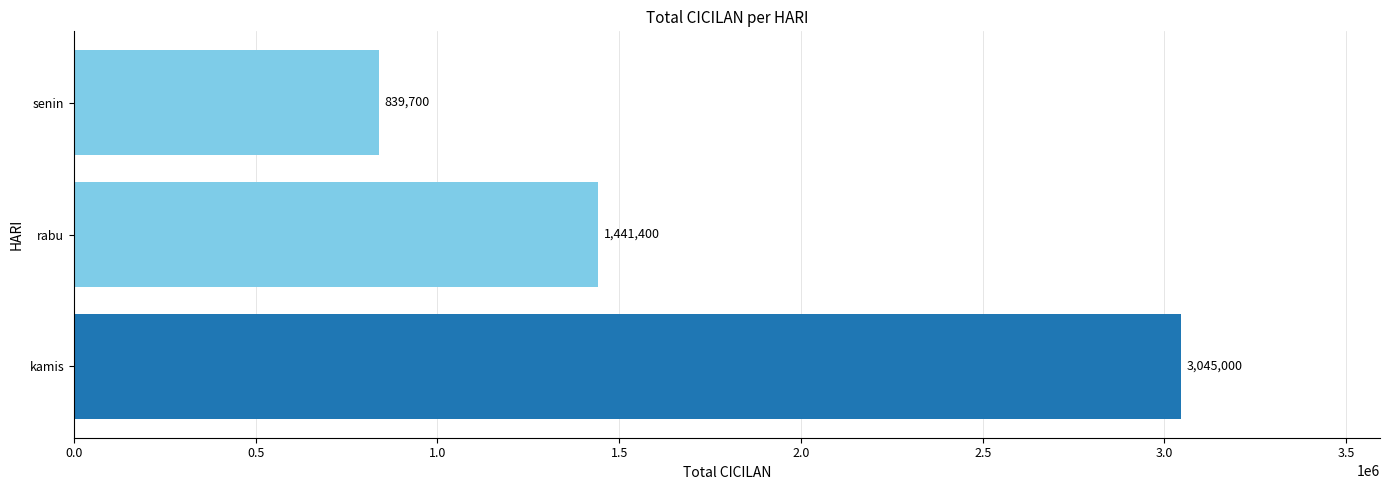

What is the ratio of the value at senin to the value at kamis?

0.3